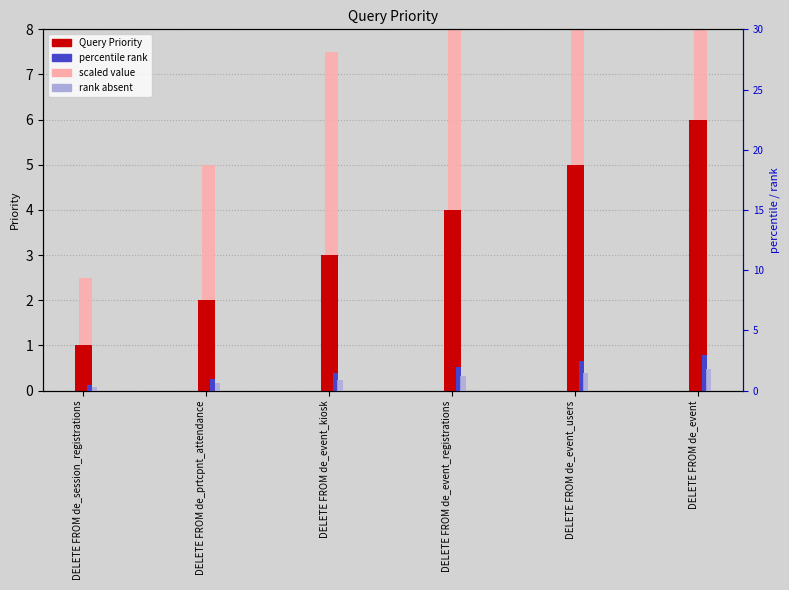

Is it true that rank absent equals 2.0 at DELETE FROM de_event_registrations?

False